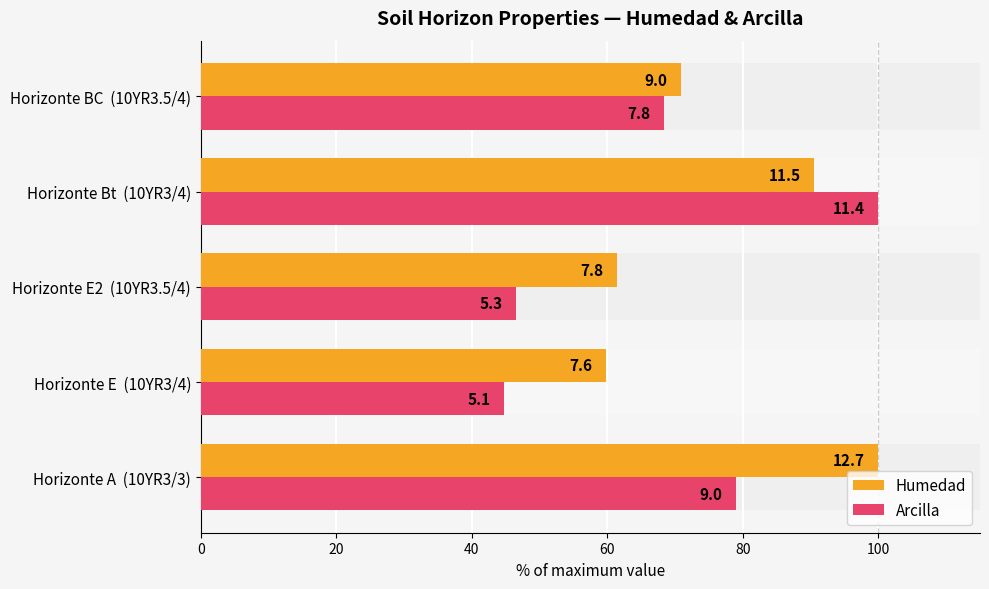

Does the chart contain any negative values?

No